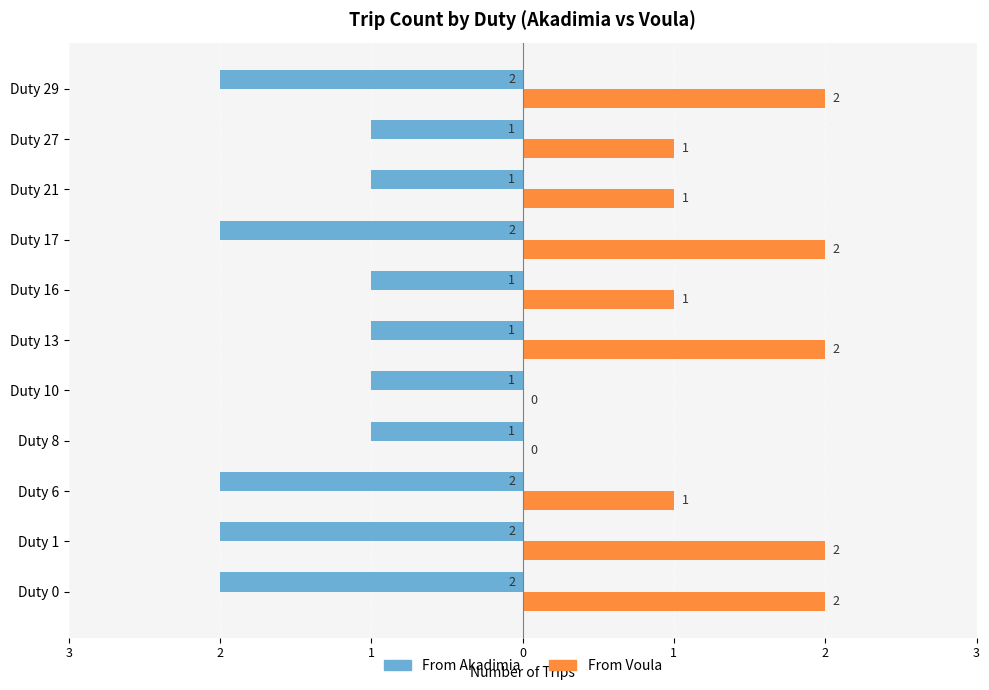

Reading right to left, list all the values displayed in this chart.

From Akadimia: -2	-1	-1	-2	-1	-1	-1	-1	-2	-2	-2
From Voula: 2	1	1	2	1	2	0	0	1	2	2